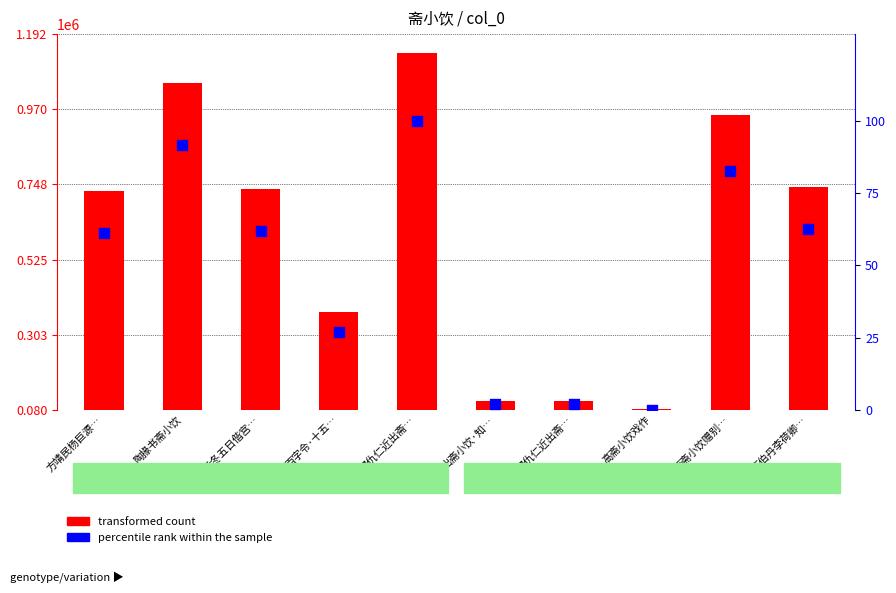

What are all the series names shown in the legend?

transformed count, percentile rank within the sample